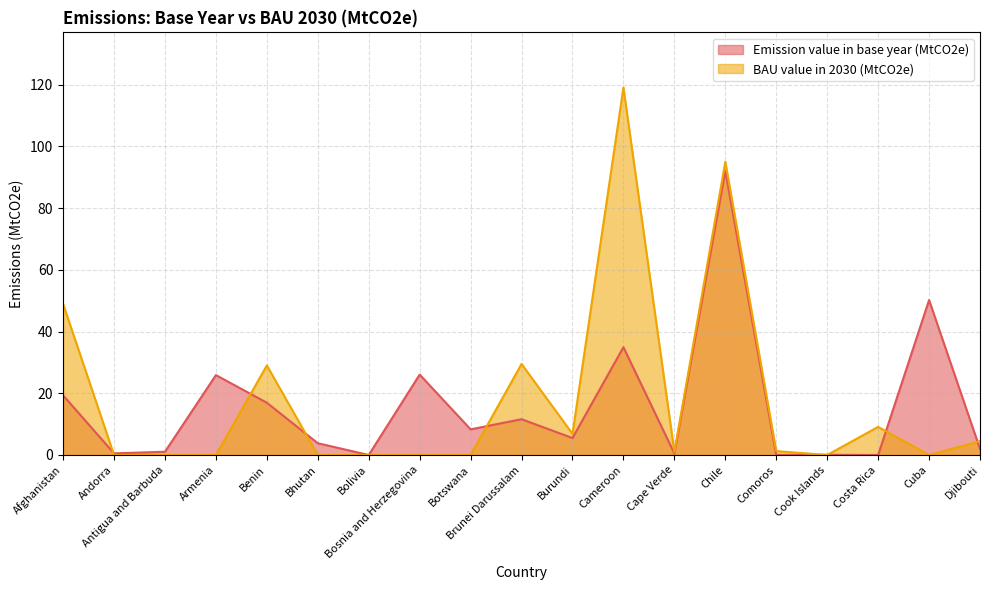

Rank the categories by Emission value in base year (MtCO2e) value from highest to lowest.

Chile, Cuba, Cameroon, Bosnia and Herzegovina, Armenia, Afghanistan, Benin, Brunei Darussalam, Botswana, Burundi, Bhutan, Djibouti, Antigua and Barbuda, Andorra, Cape Verde, Cook Islands, Bolivia, Comoros, Costa Rica